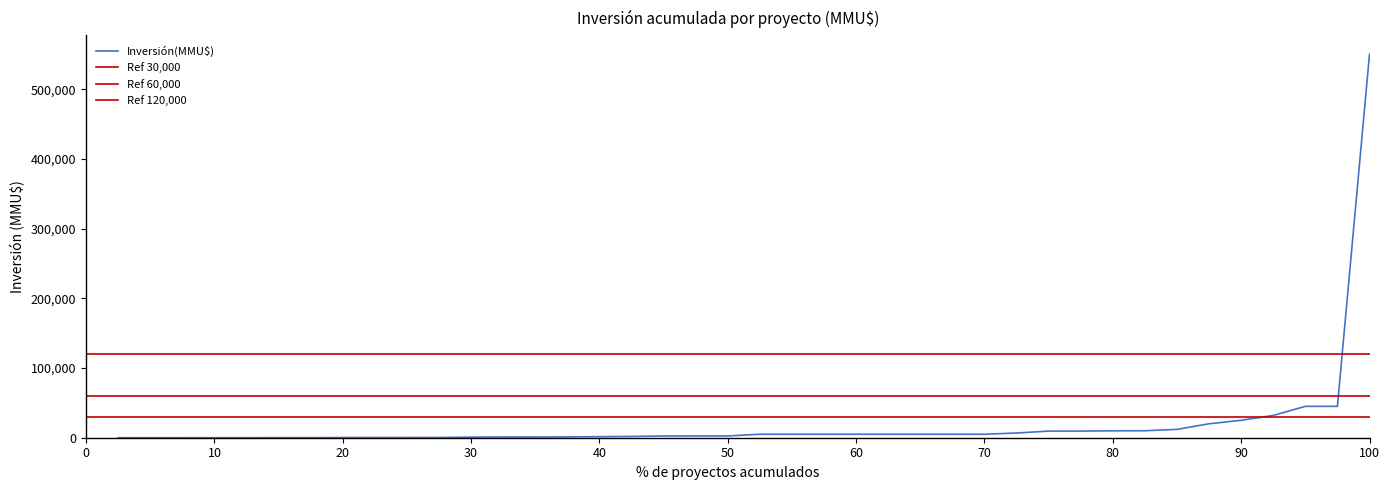

What is the highest value of the Inversión(MMU$) series?

550000